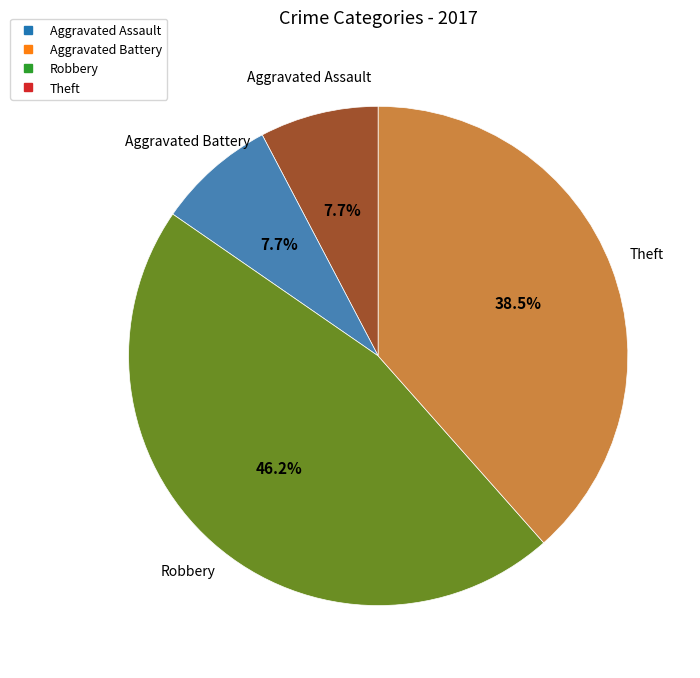

Between Aggravated Assault and Theft, which is larger?

Theft